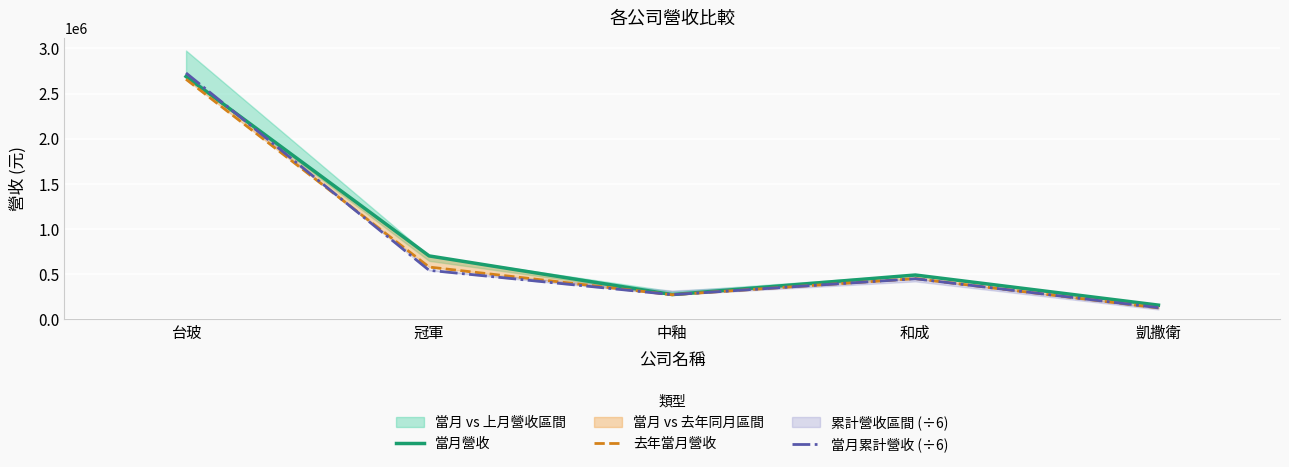

Rank the series at 凱撒衛 from highest to lowest value.

當月營收, 當月累計營收 (÷6), 去年當月營收